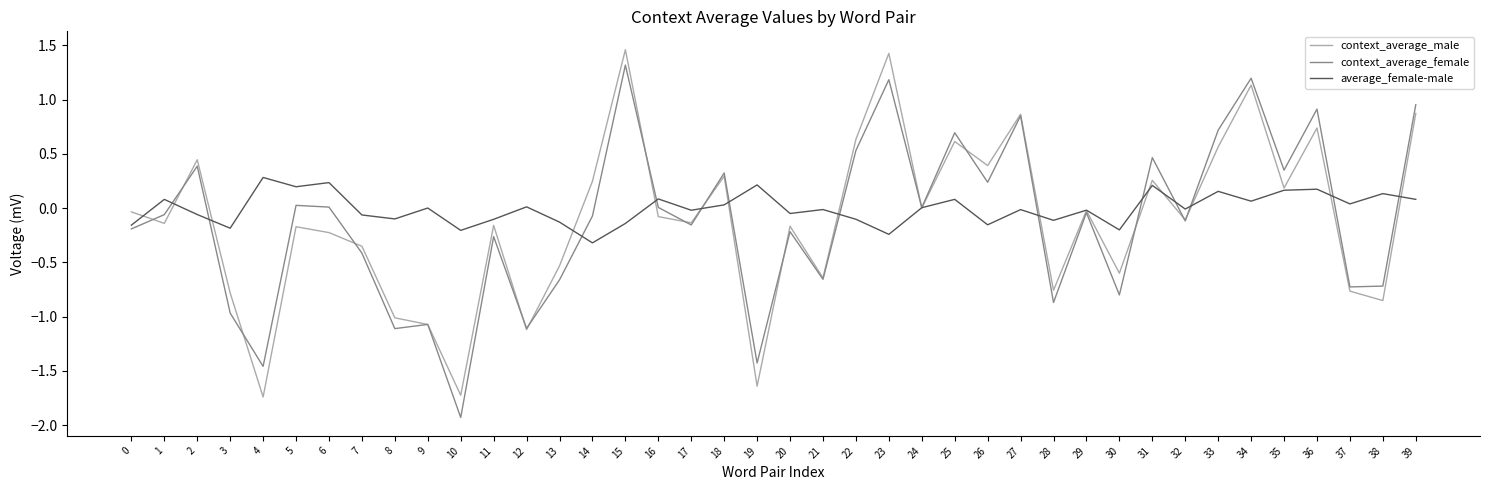

The value of context_average_male at 37 is -0.8. True or false?

True